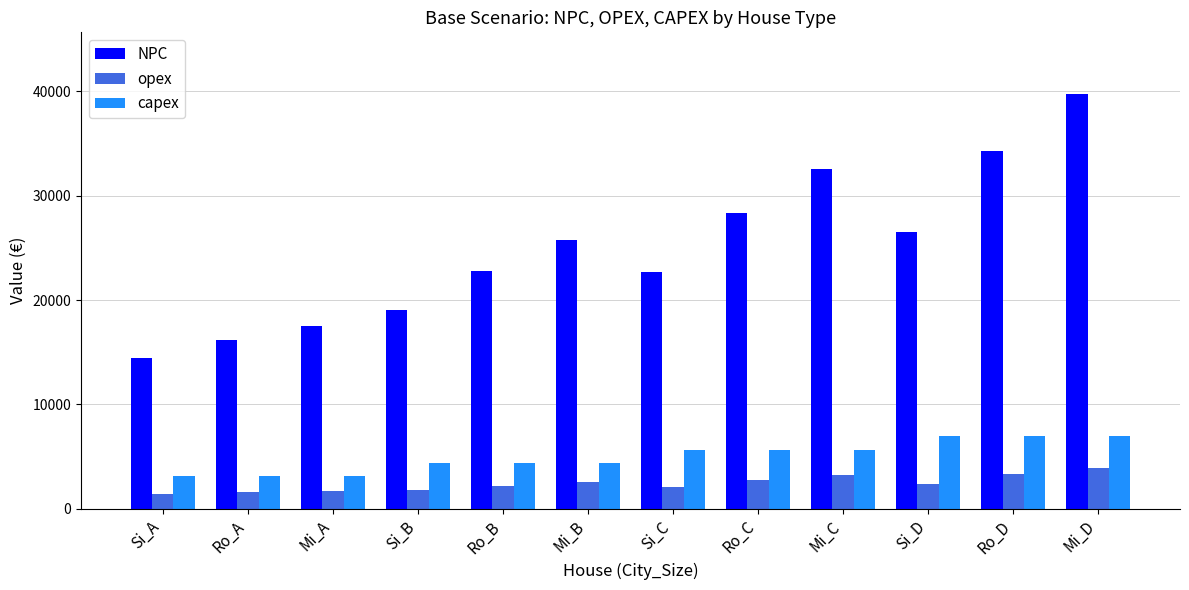

What is the minimum value shown in the chart?

1361.6